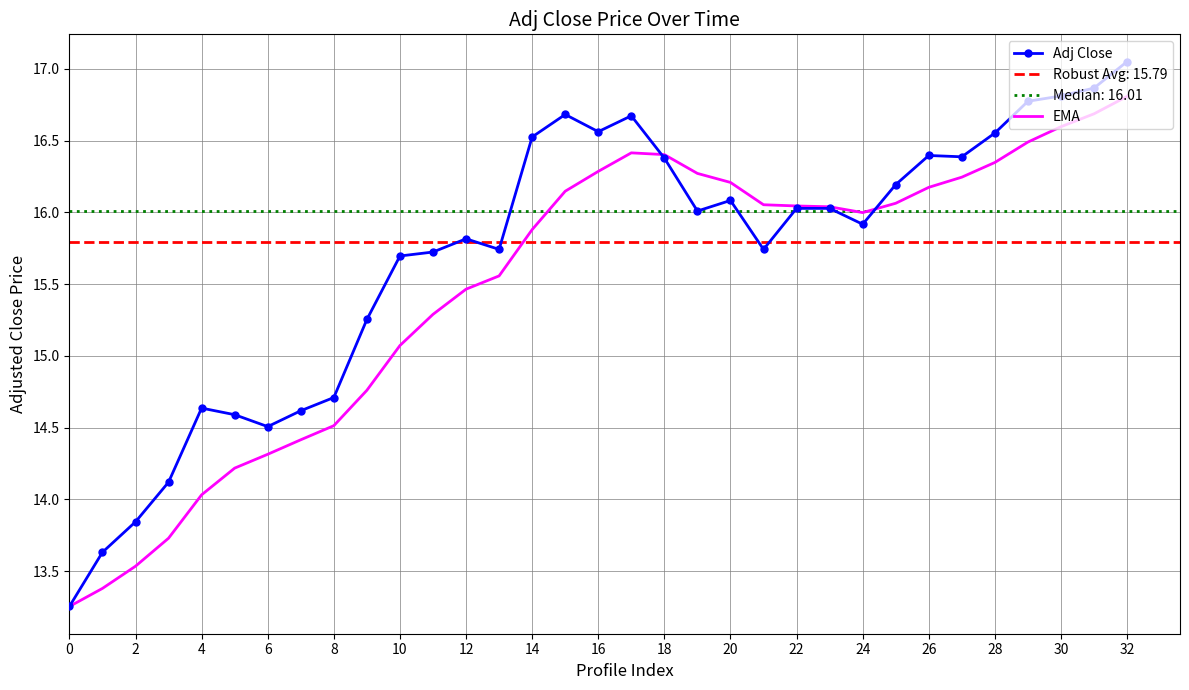

List the series in order of their peak value, lowest first.

EMA, Adj Close